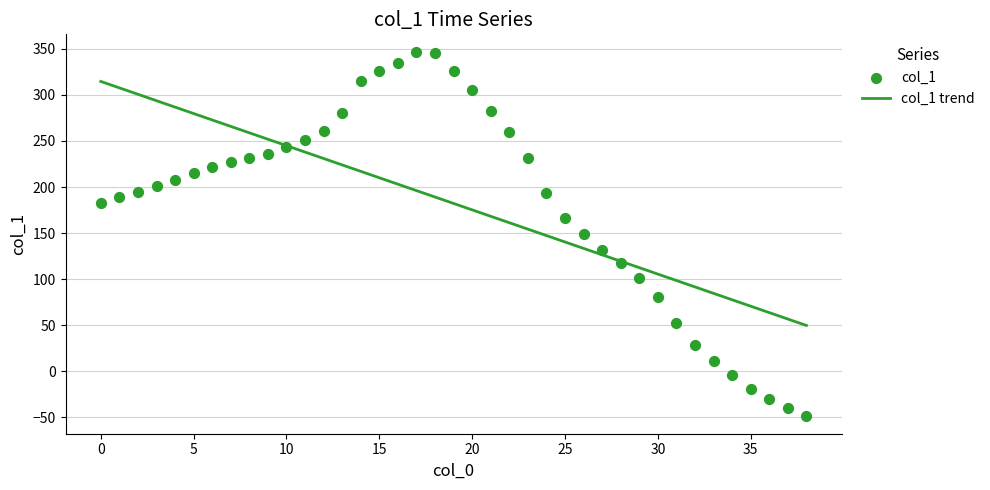

Which series has the largest Y range (max minus min)?

col_1